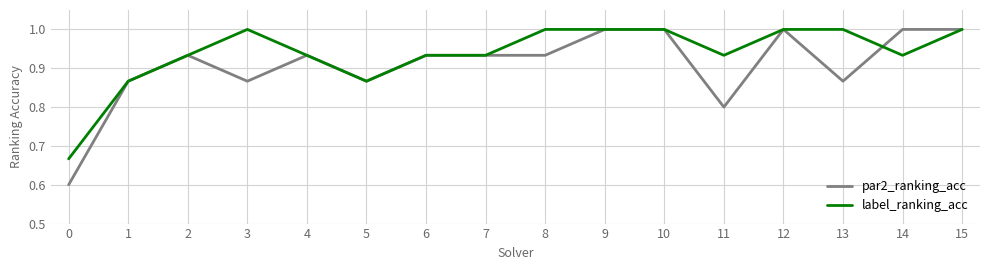

Rank the series by their average value, from lowest to highest.

par2_ranking_acc, label_ranking_acc